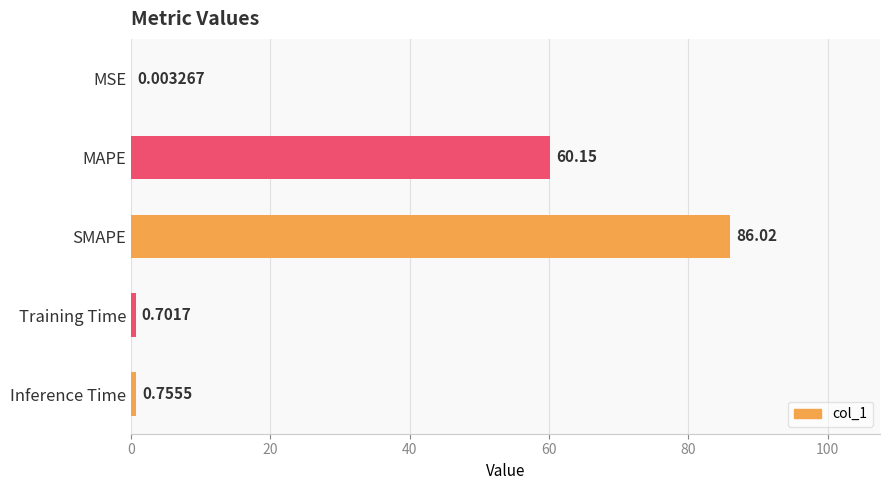

Where is the data nearest to the value 43?

MAPE